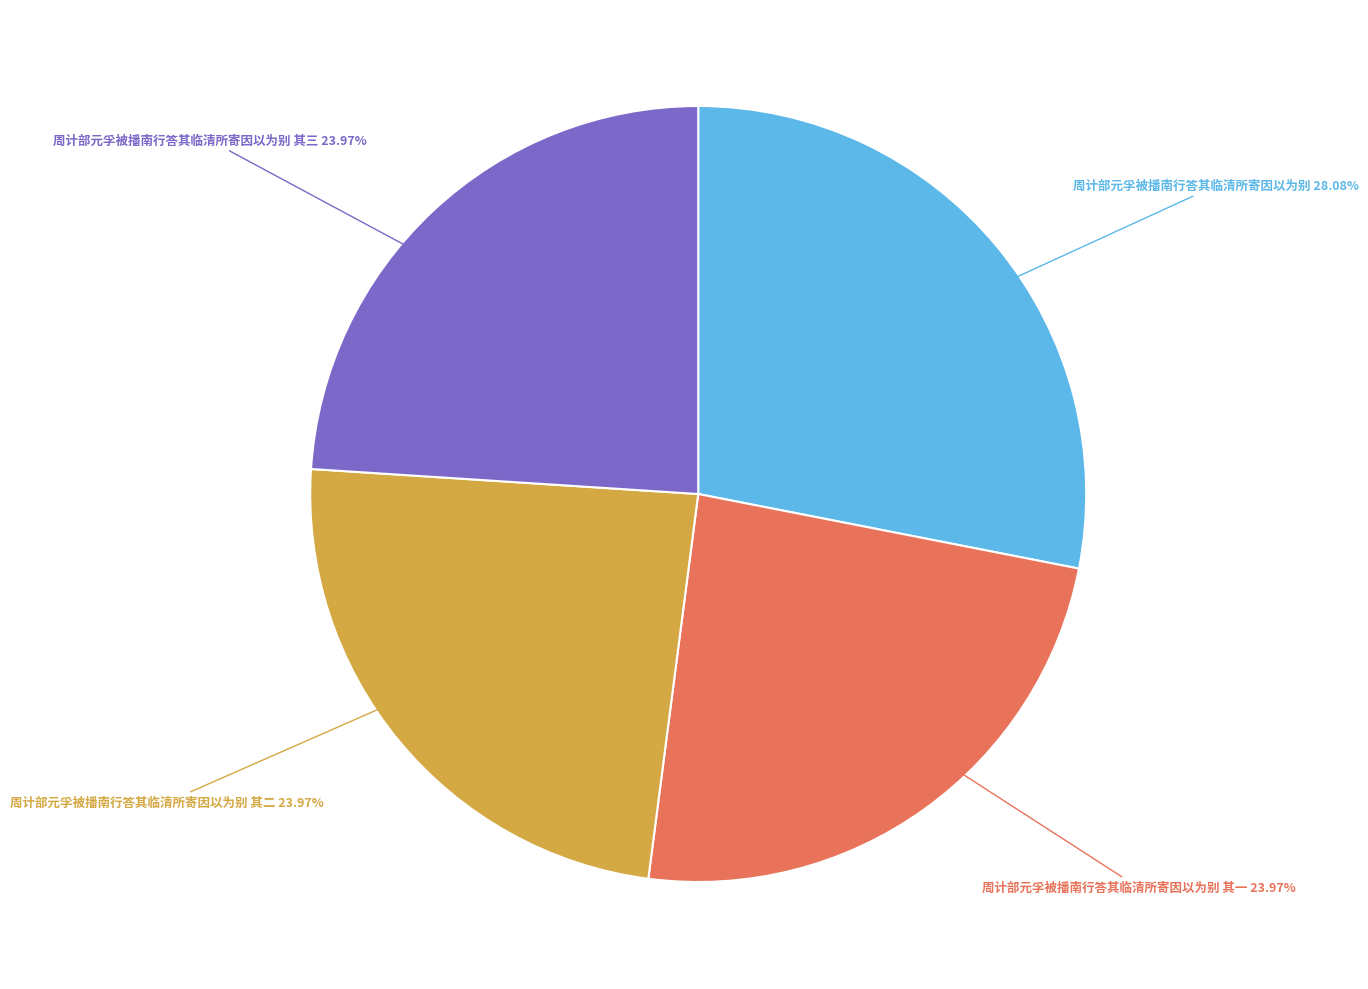

How many slices are in this pie chart?

4